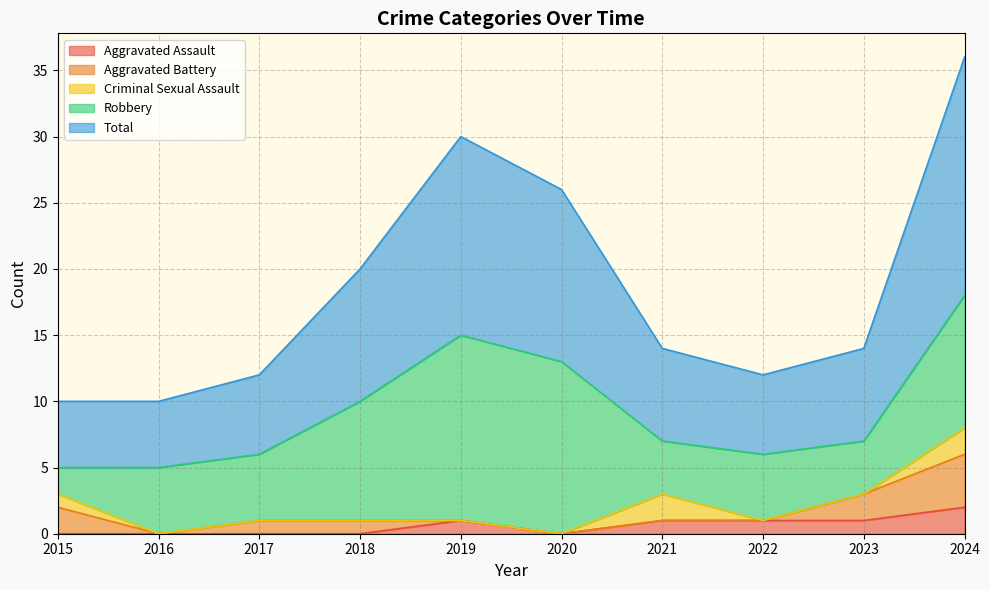

What is the greatest value displayed?

18